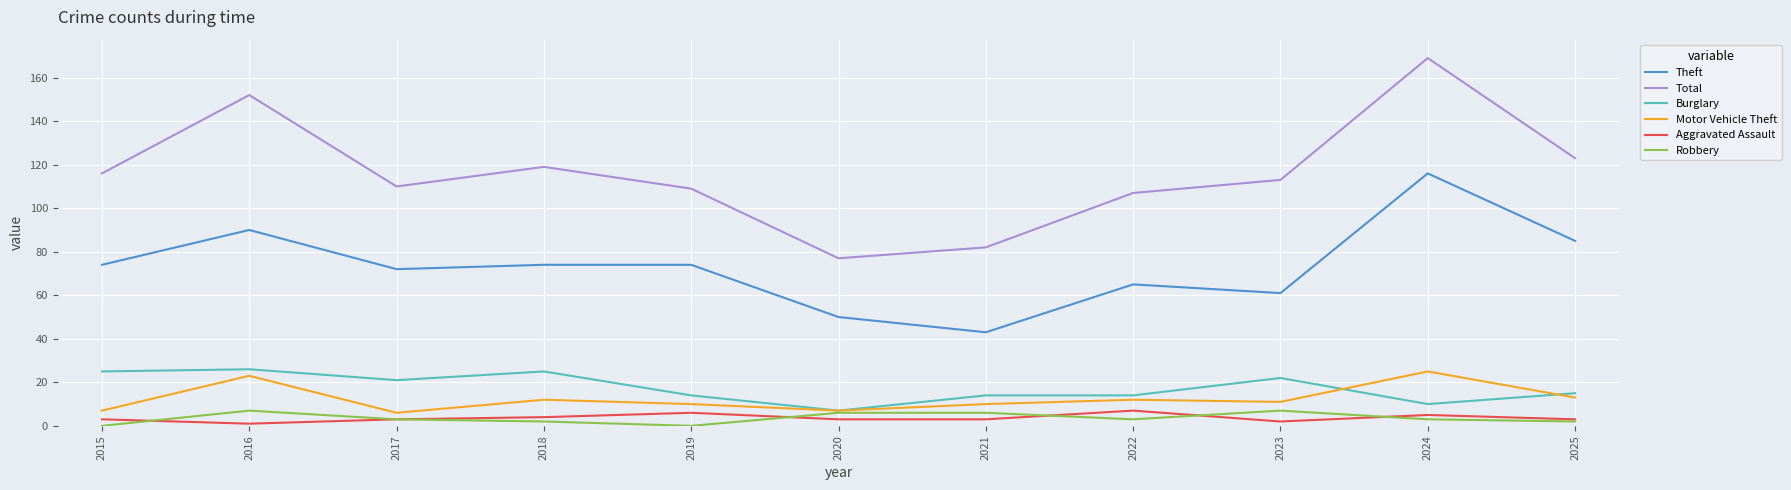

Count the number of data series in this chart.

6